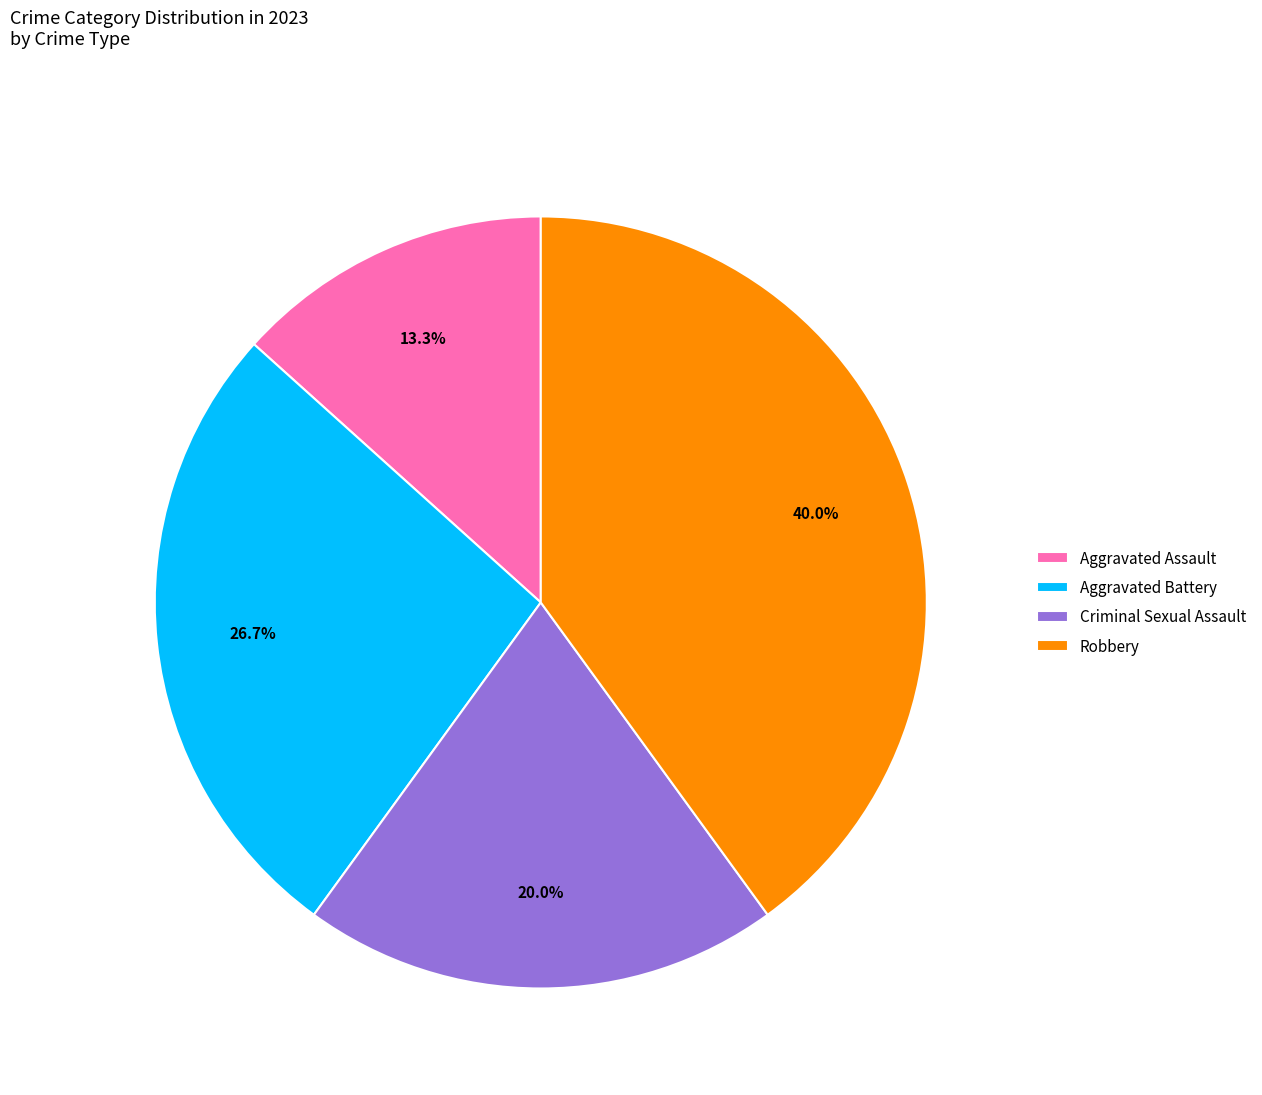

Is there a majority slice in this chart?

No